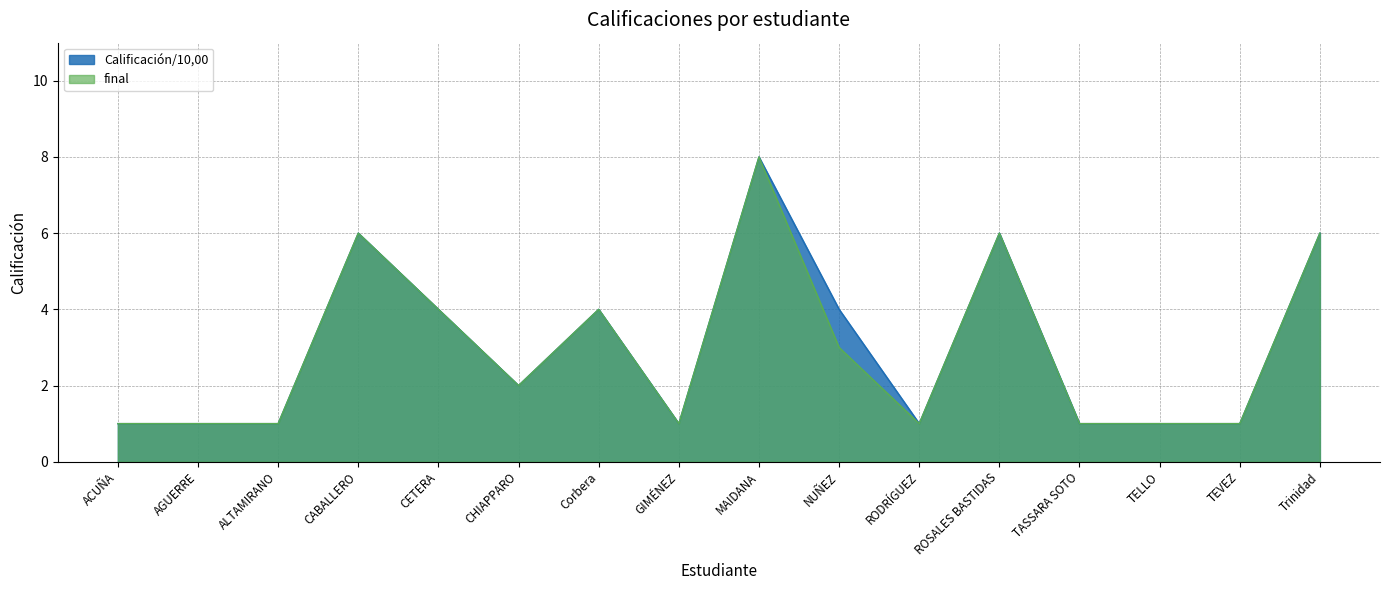

How many lines are shown in the chart?

2